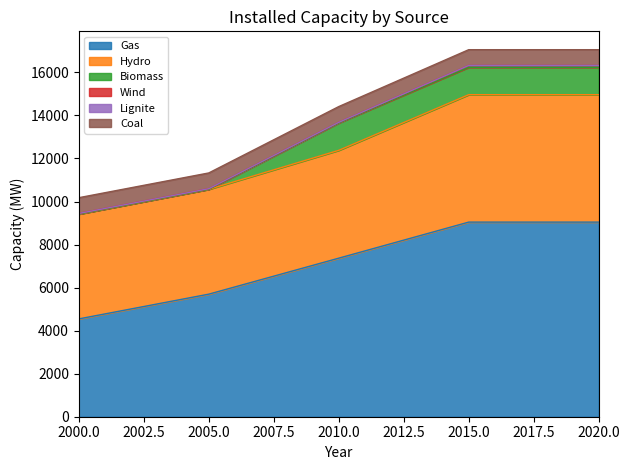

What is the average value of the Gas series?

7139.7